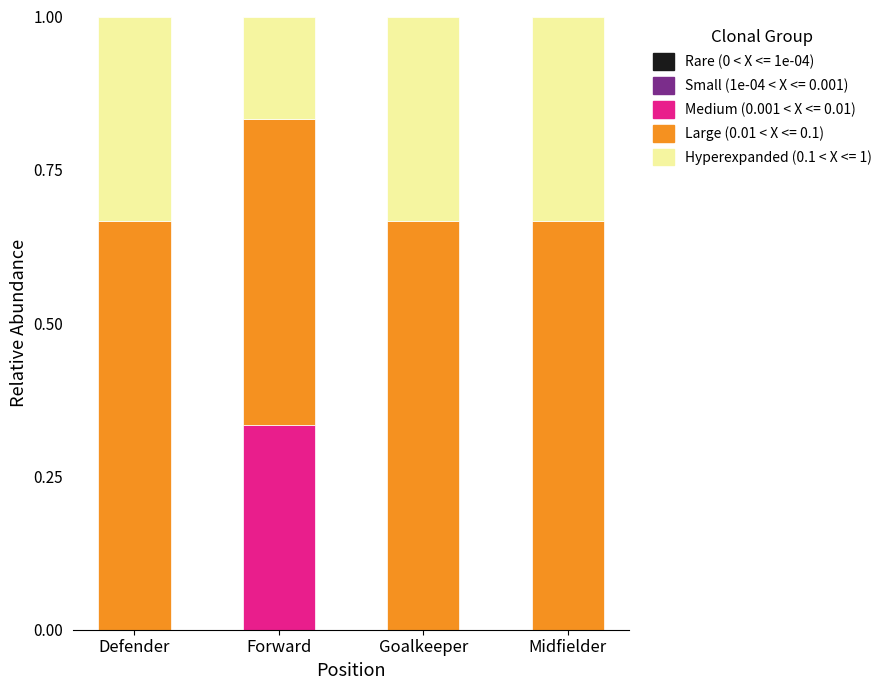

What is the total value across all series at Midfielder?

1.0